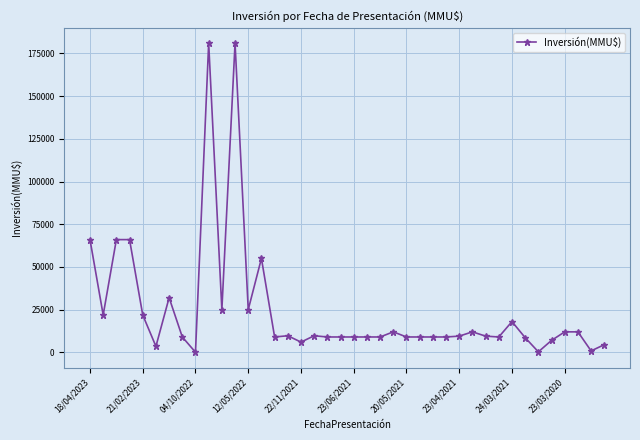

What is the sum of all values?

984010